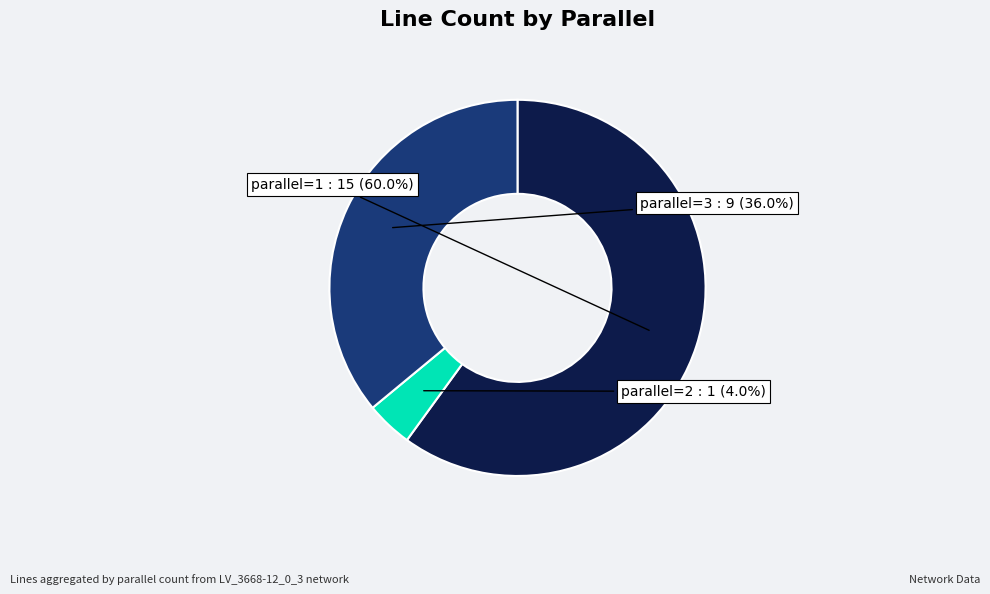

Count the number of slices in the pie.

3